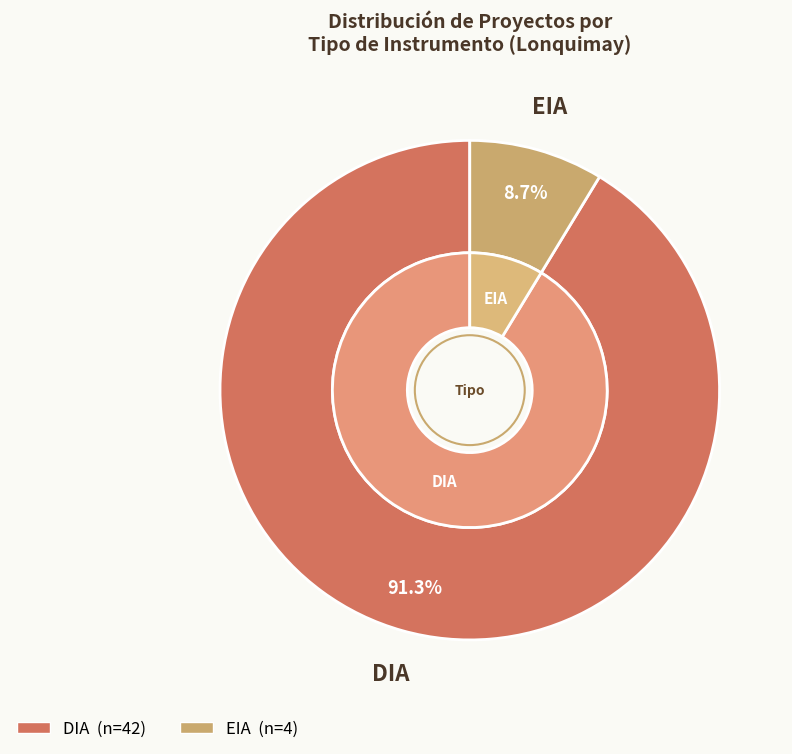

How many slices are in this pie chart?

2